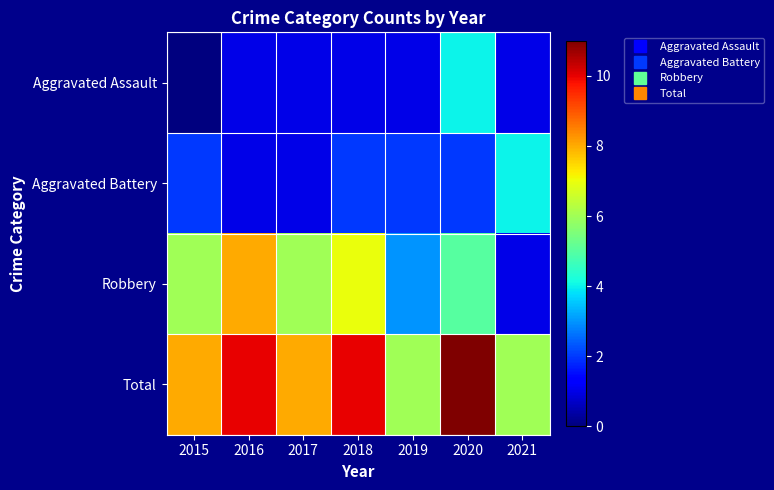

Reading right to left, what are all the values shown in this chart?

Aggravated Assault: 2021=1	2020=4	2019=1	2018=1	2017=1	2016=1	2015=0
Aggravated Battery: 2021=4	2020=2	2019=2	2018=2	2017=1	2016=1	2015=2
Robbery: 2021=1	2020=5	2019=3	2018=7	2017=6	2016=8	2015=6
Total: 2021=6	2020=11	2019=6	2018=10	2017=8	2016=10	2015=8